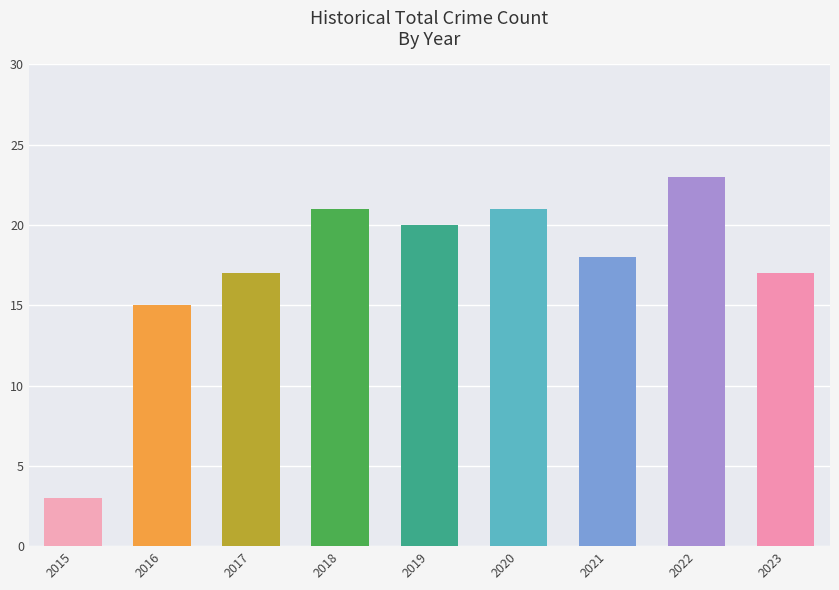

Is it true that the value at 2023 is 27?

False